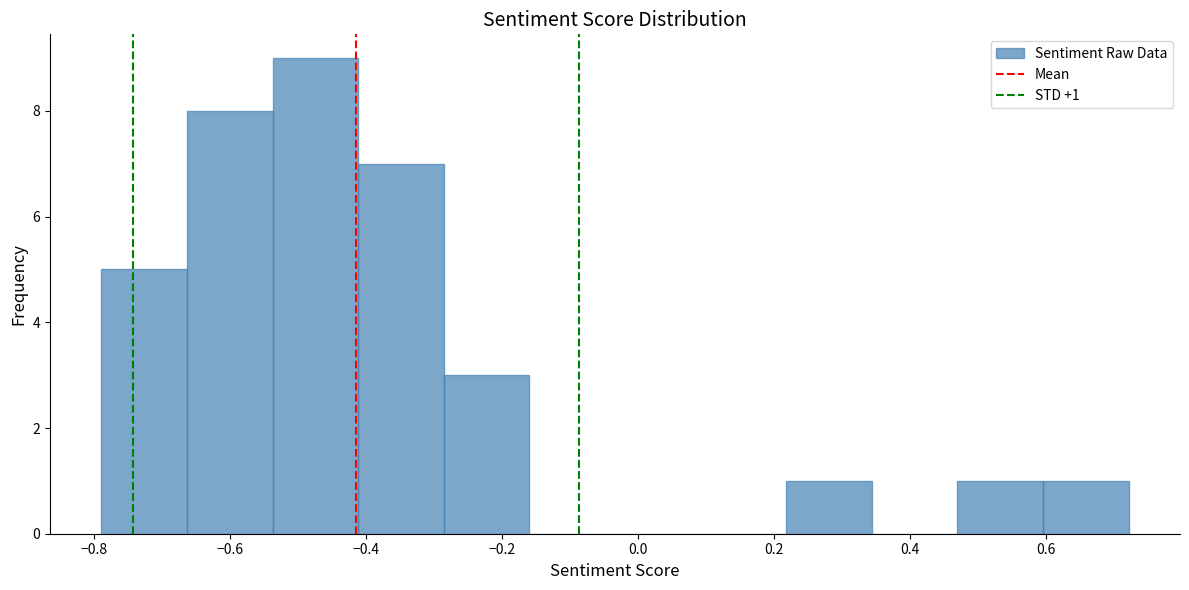

Which range on the x-axis has the tallest bar?

-0.54 to -0.42